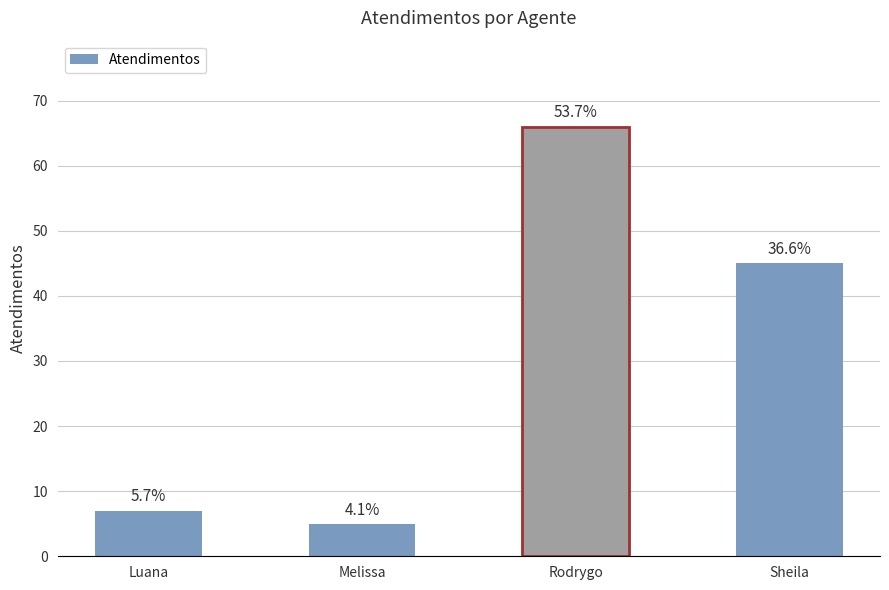

Reading right to left, list all the values displayed in this chart.

45	66	5	7